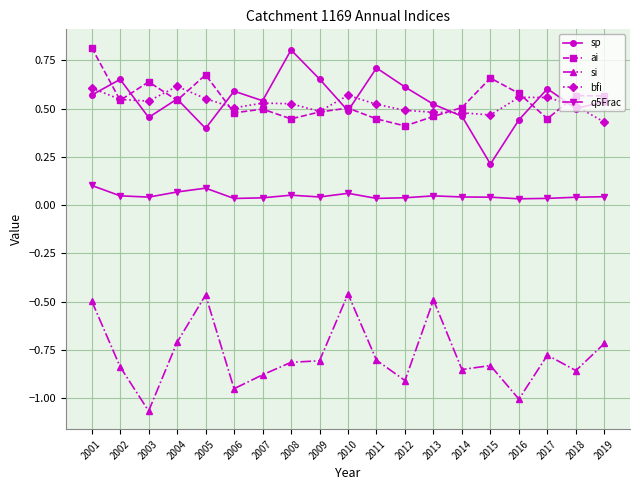

At which category is the sum across all series the highest?

2001